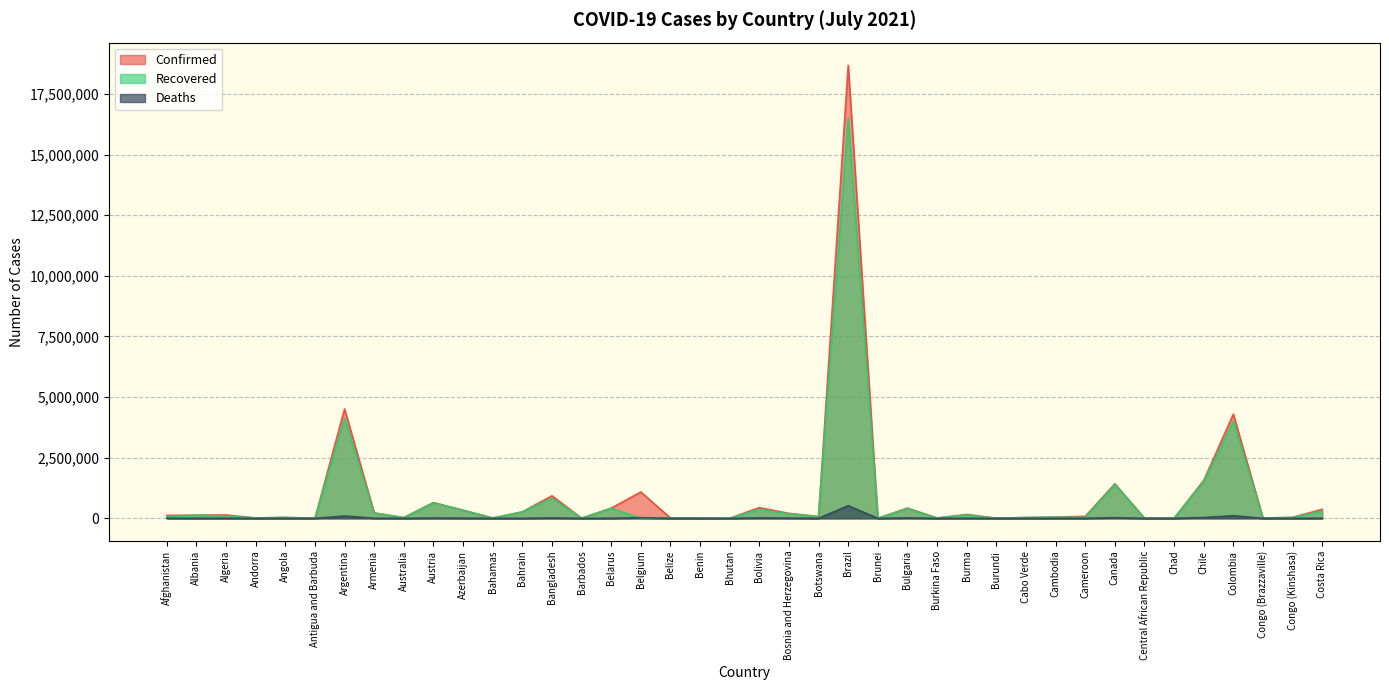

Count the number of data series in this chart.

3